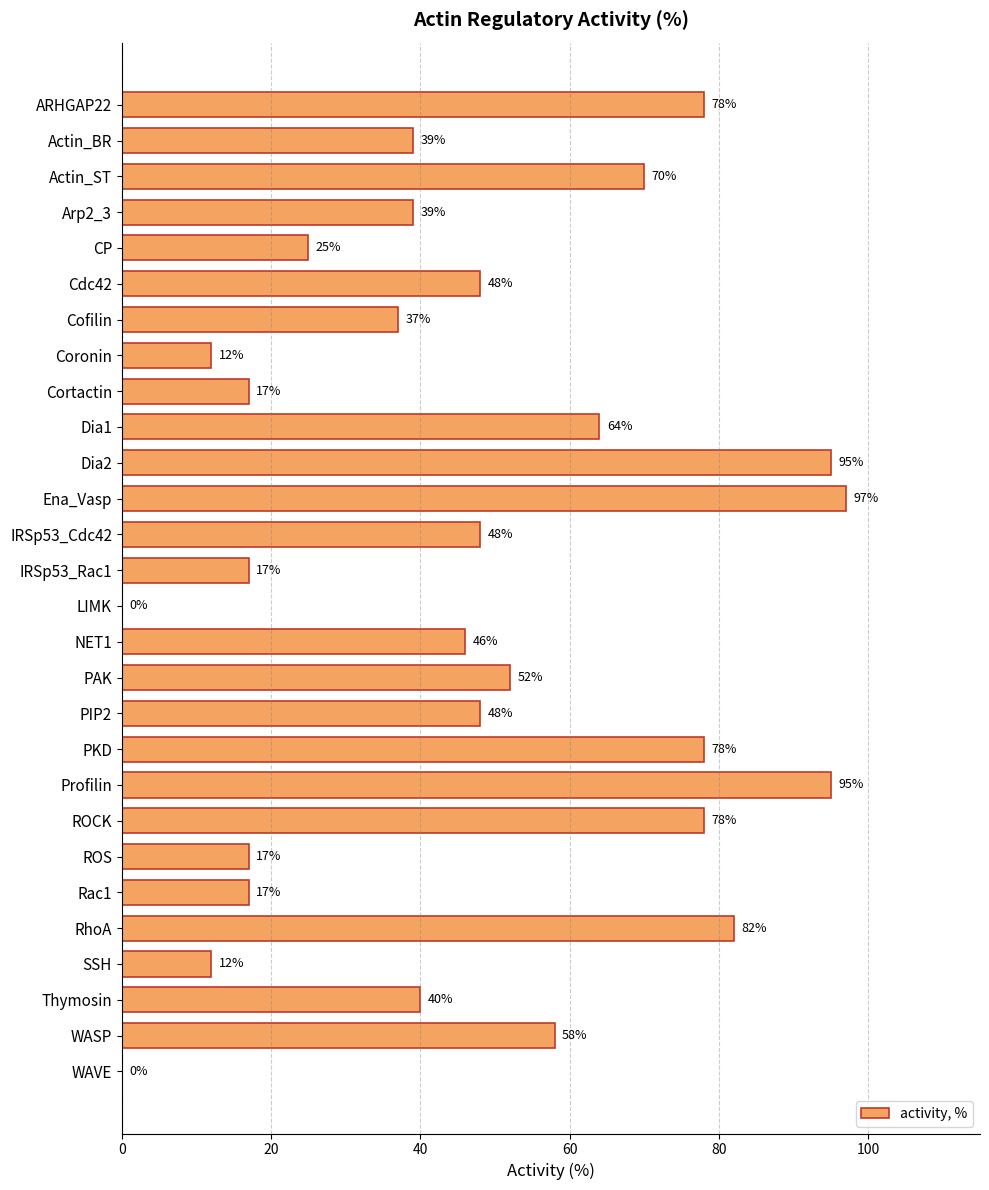

The value at ROS is 5. True or false?

False